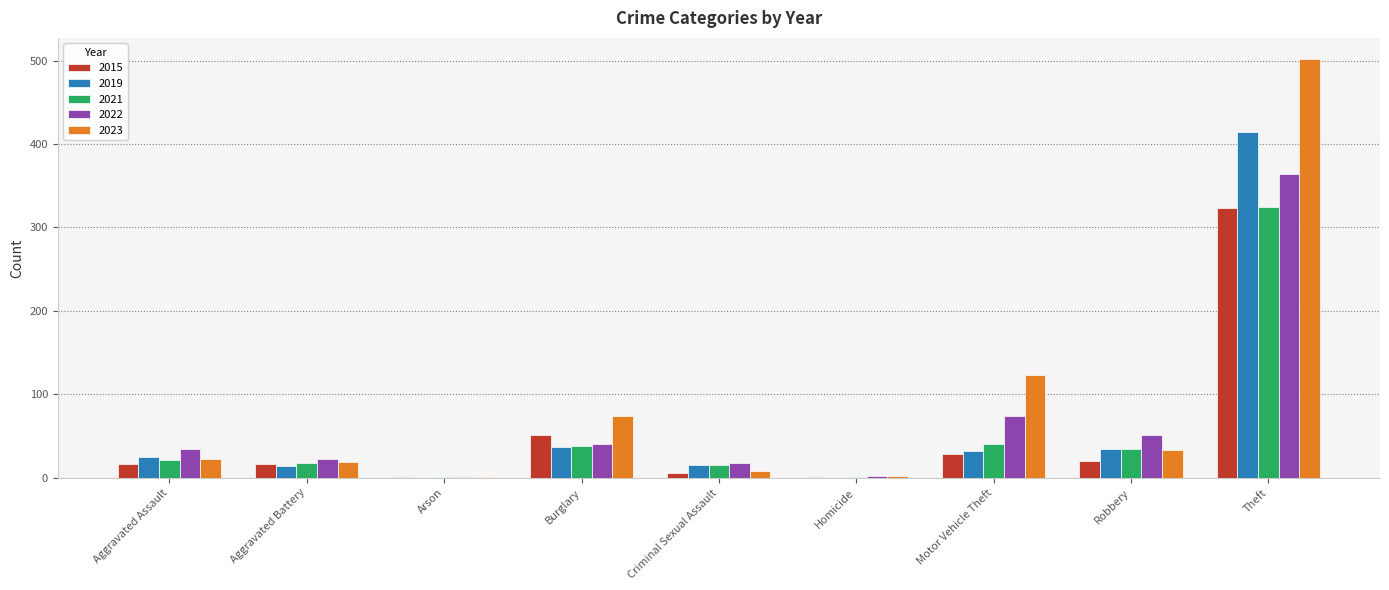

True or false: 2021 has a value of 35 at Robbery.

True